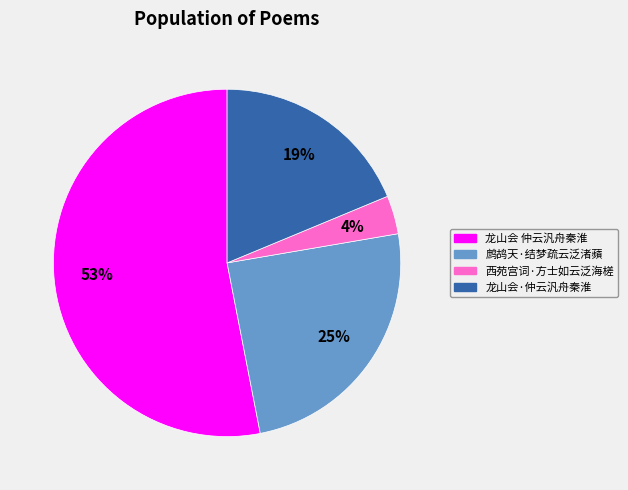

Count the number of slices in the pie.

4